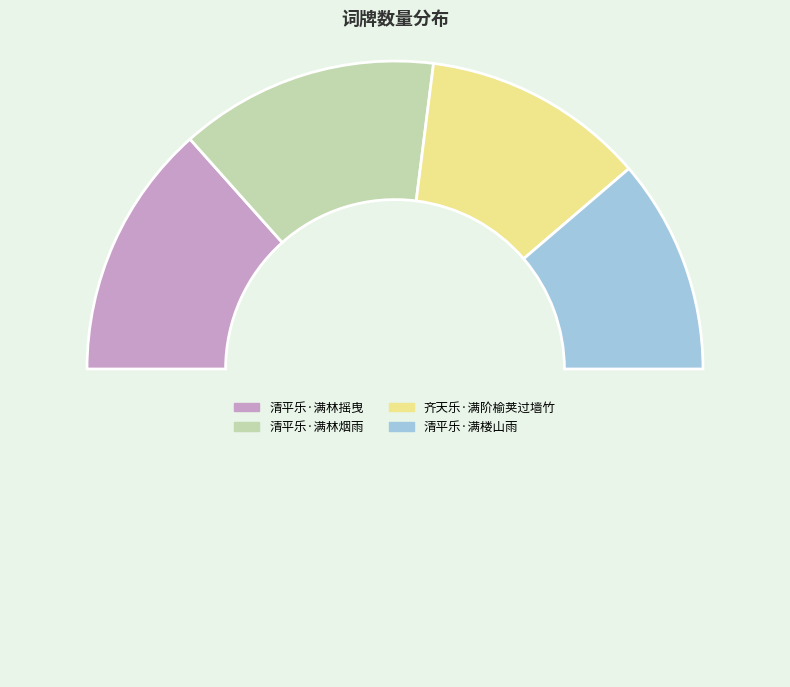

How many segments does this pie chart have?

5